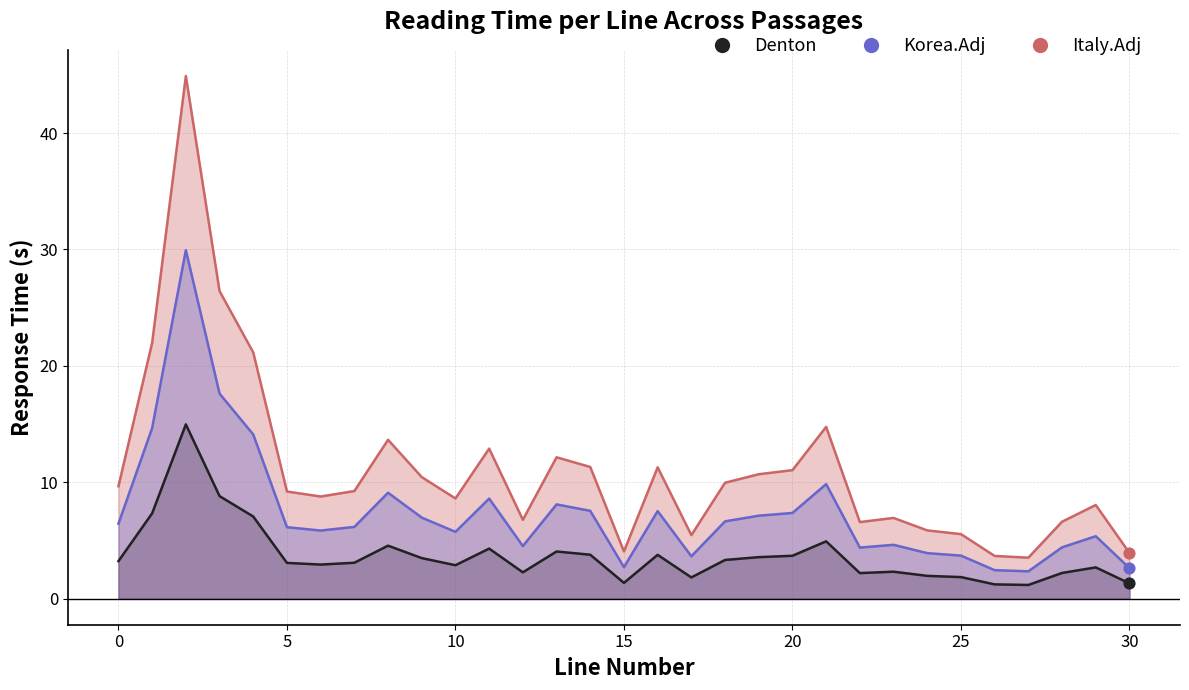

Which series has the widest spread of Y values?

Italy.Adj